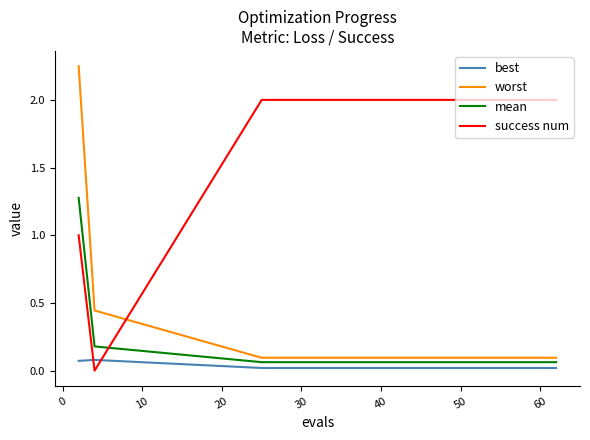

Which series has the largest total across all categories?

success num